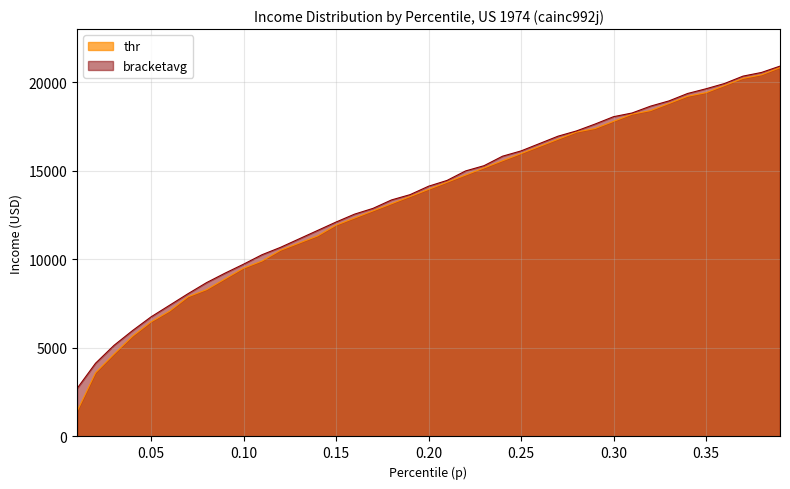

Which series has the largest total across all categories?

bracketavg